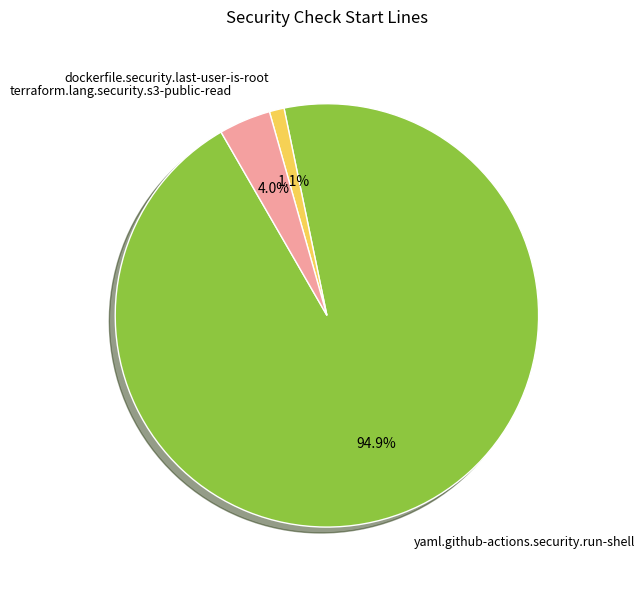

How many slices are in this pie chart?

3